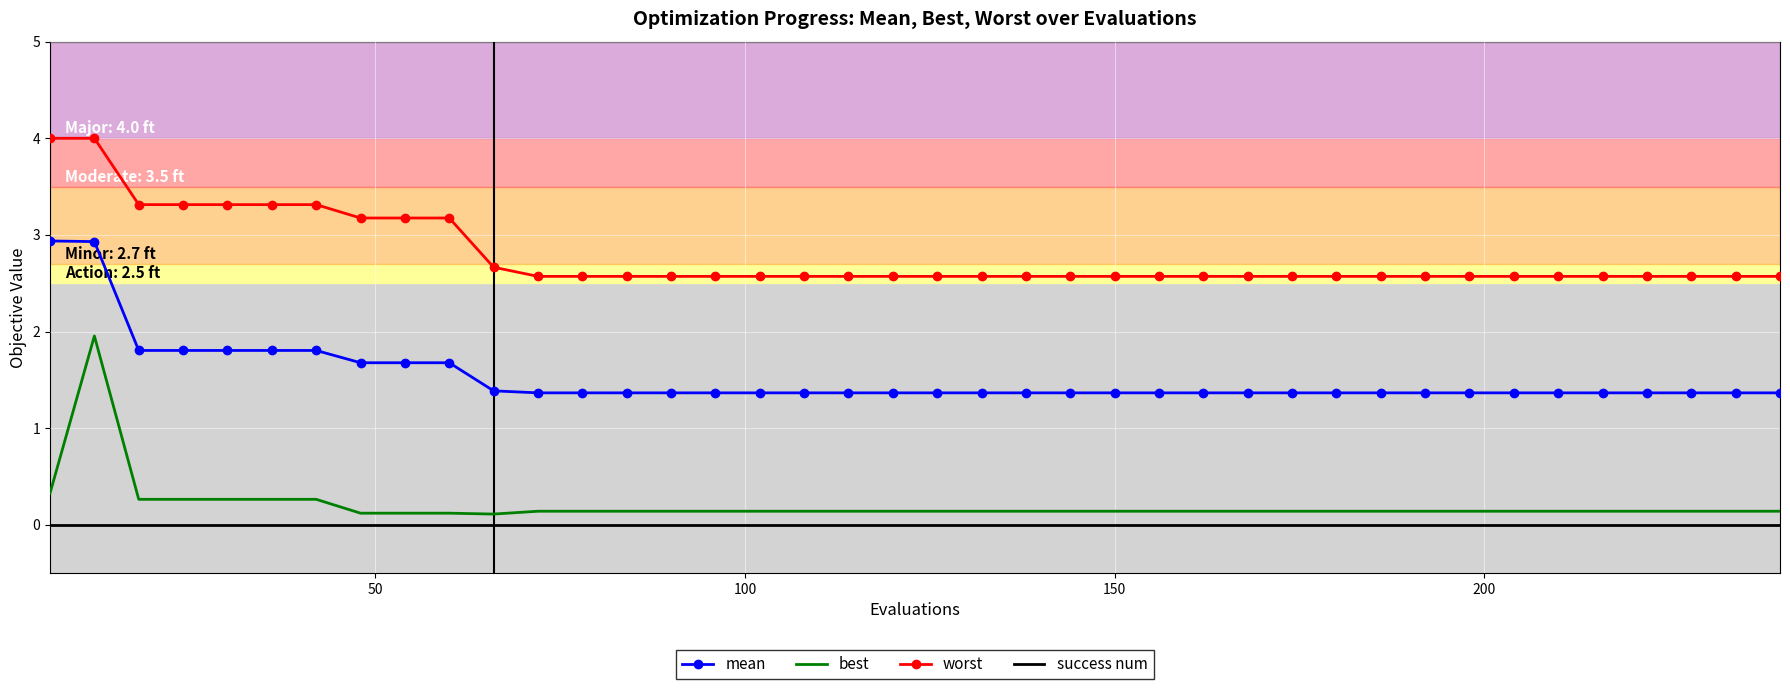

Which series has the largest total across all categories?

worst